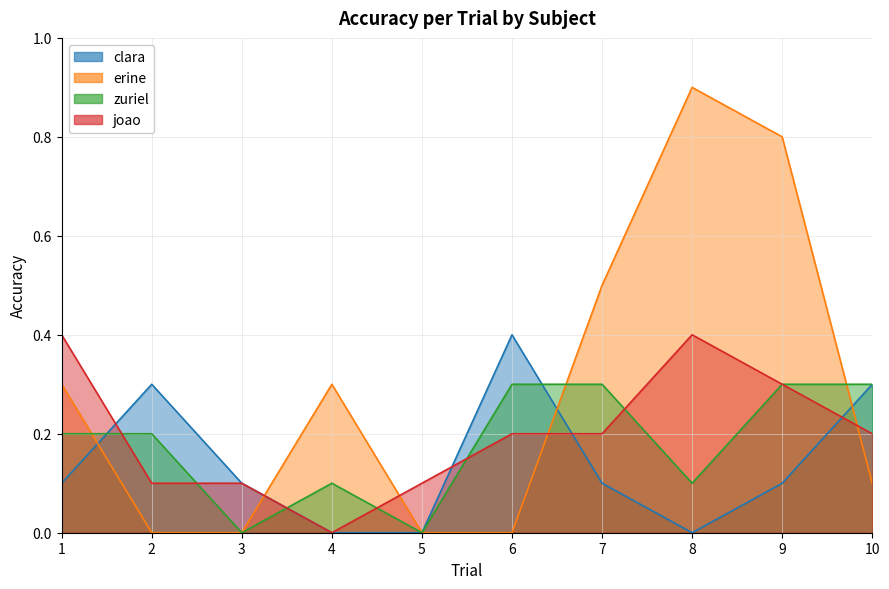

What are all the series names shown in the legend?

clara, erine, zuriel, joao